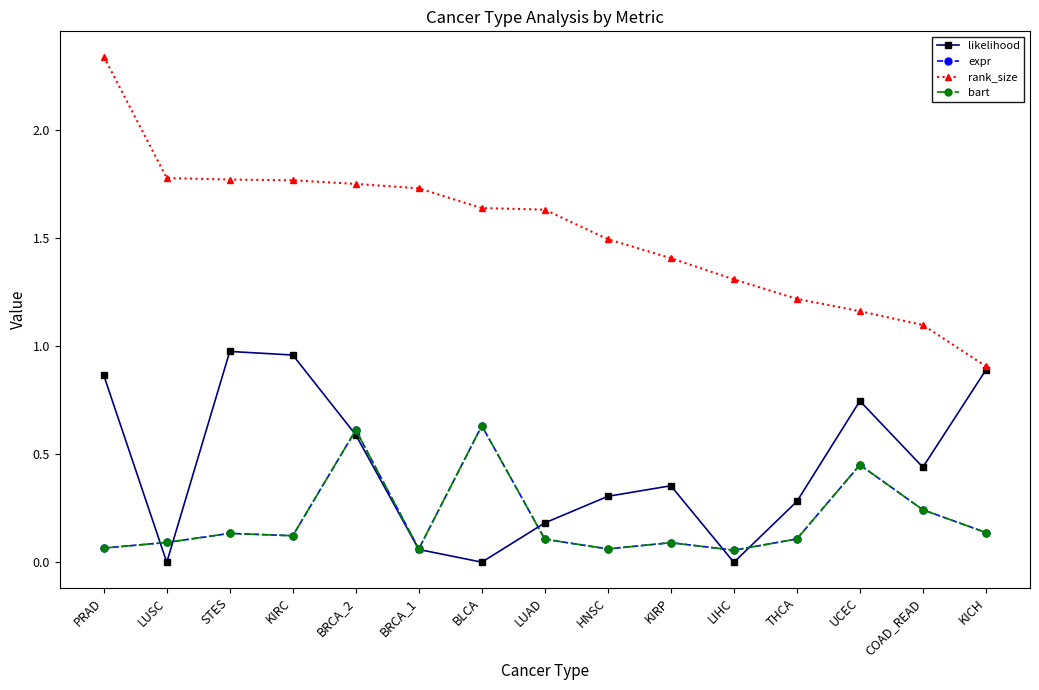

The value of likelihood at PRAD is 1.4. True or false?

False